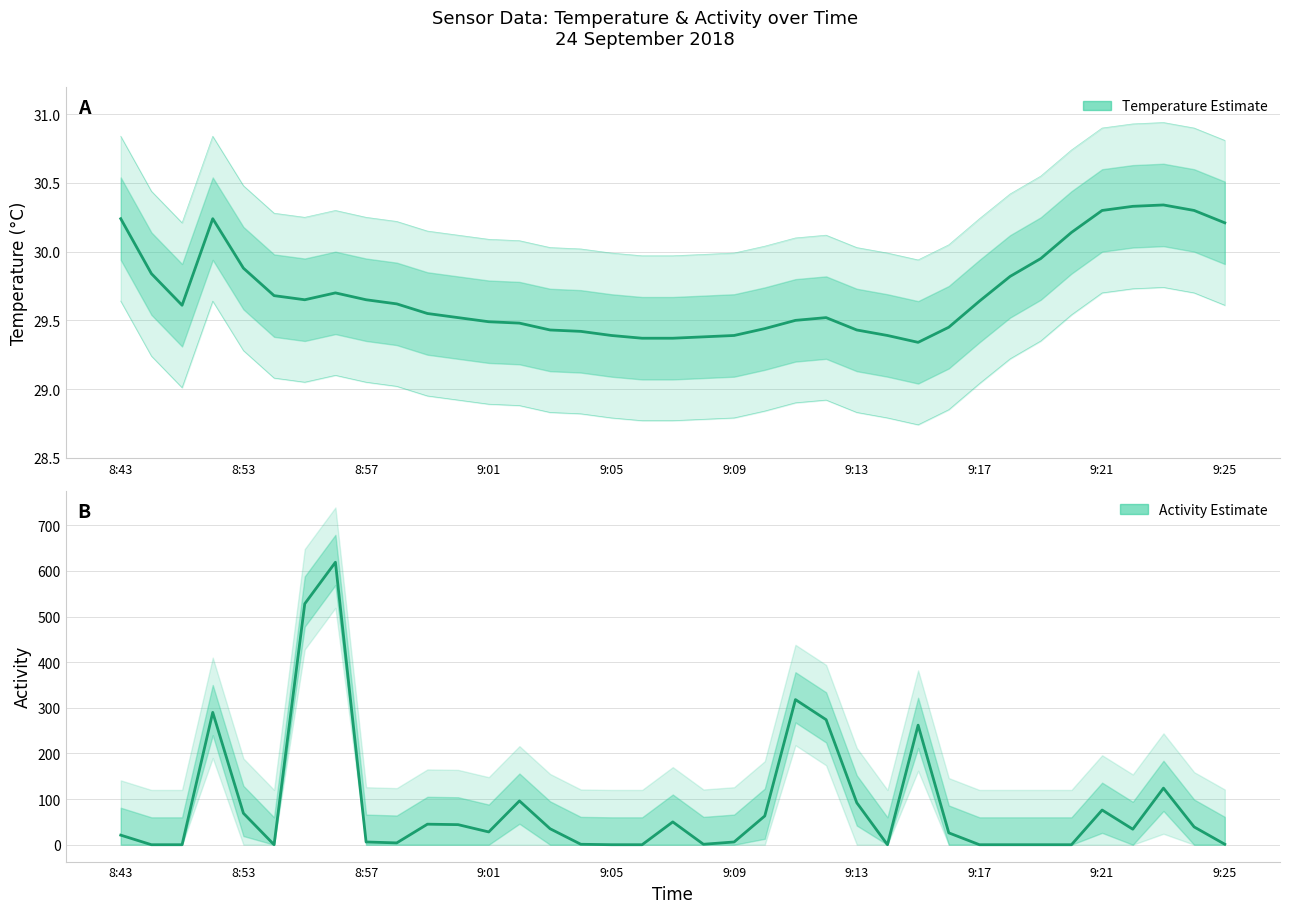

What is the lowest value of the Temperature (°C) series?

29.3